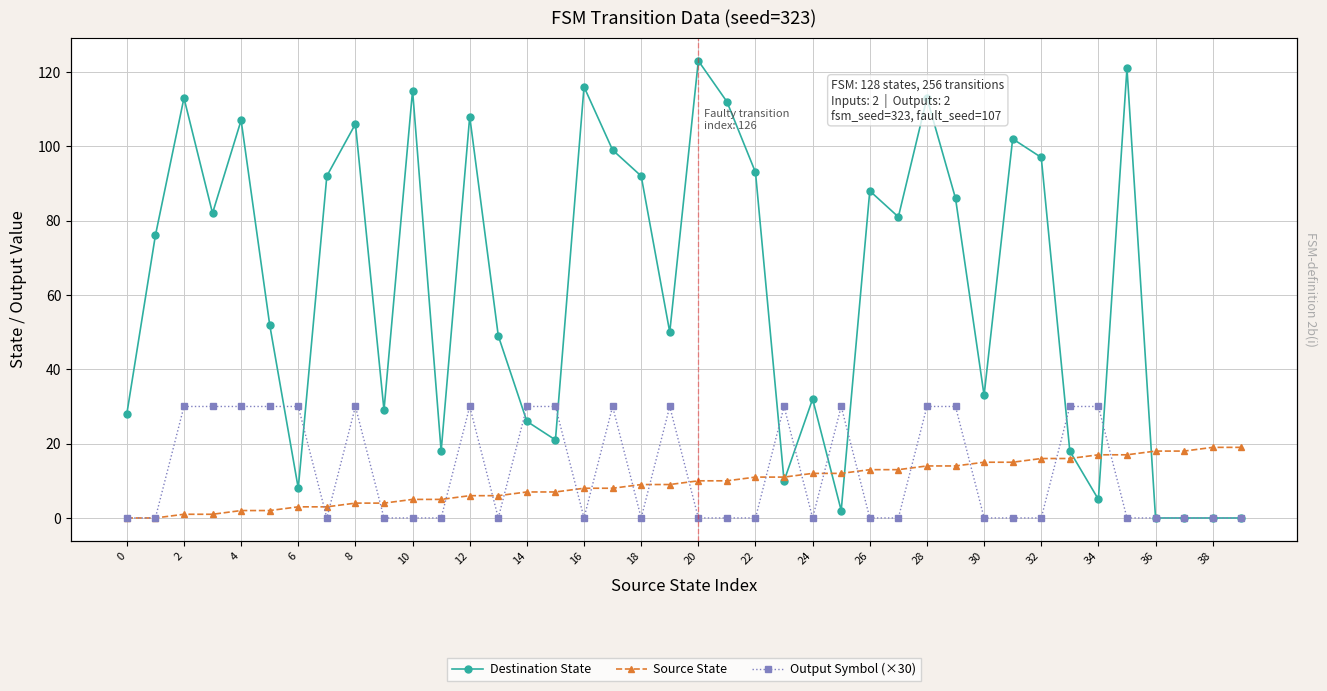

At which category does the chart reach its peak across all series?

20